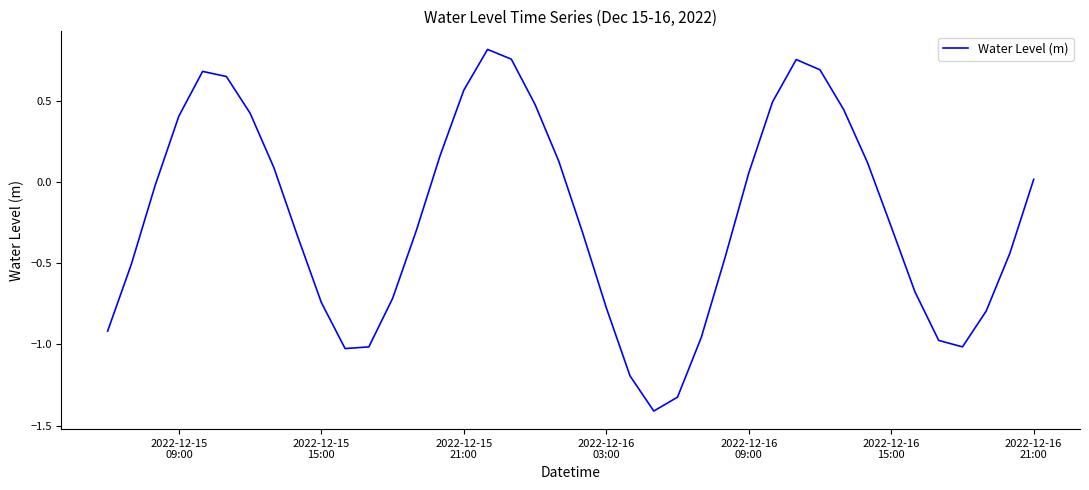

What is the smallest value displayed?

-1.4